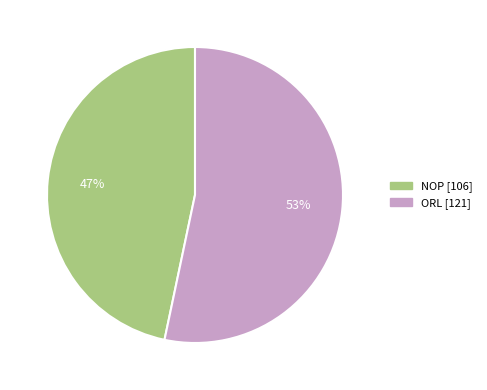

Is there any slice that represents more than half of the pie?

Yes